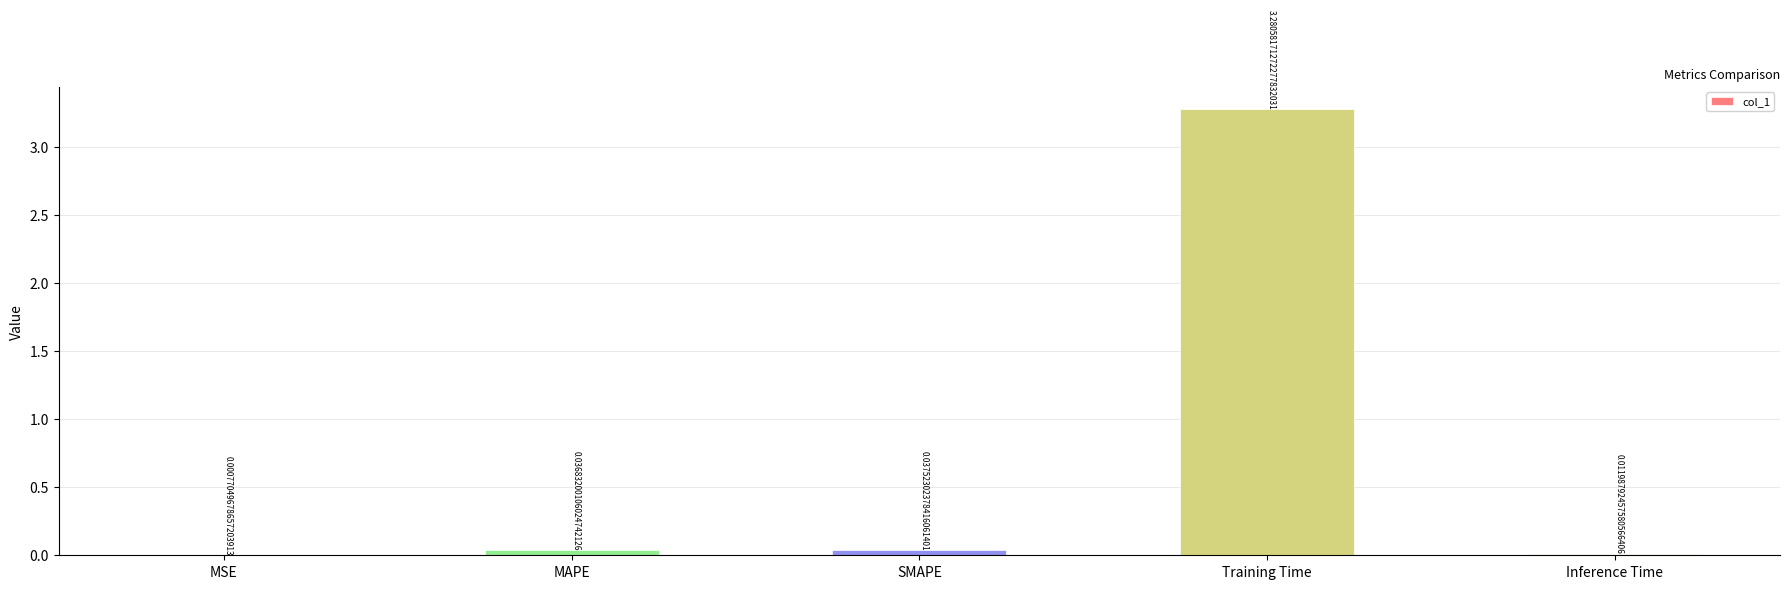

Which label corresponds to the largest value in the chart?

Training Time